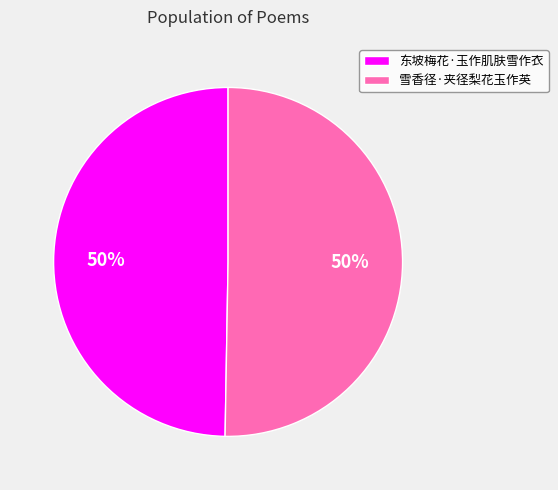

What percentage is the 雪香径·夹径梨花玉作英 slice, to the nearest percent?

50%